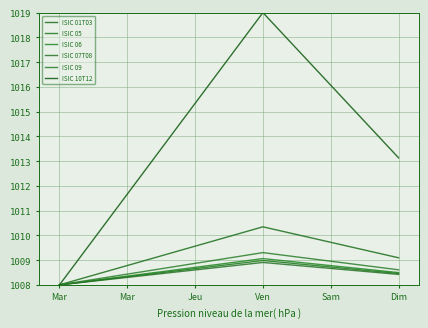

At how many categories does at least one series exceed 1012?

4